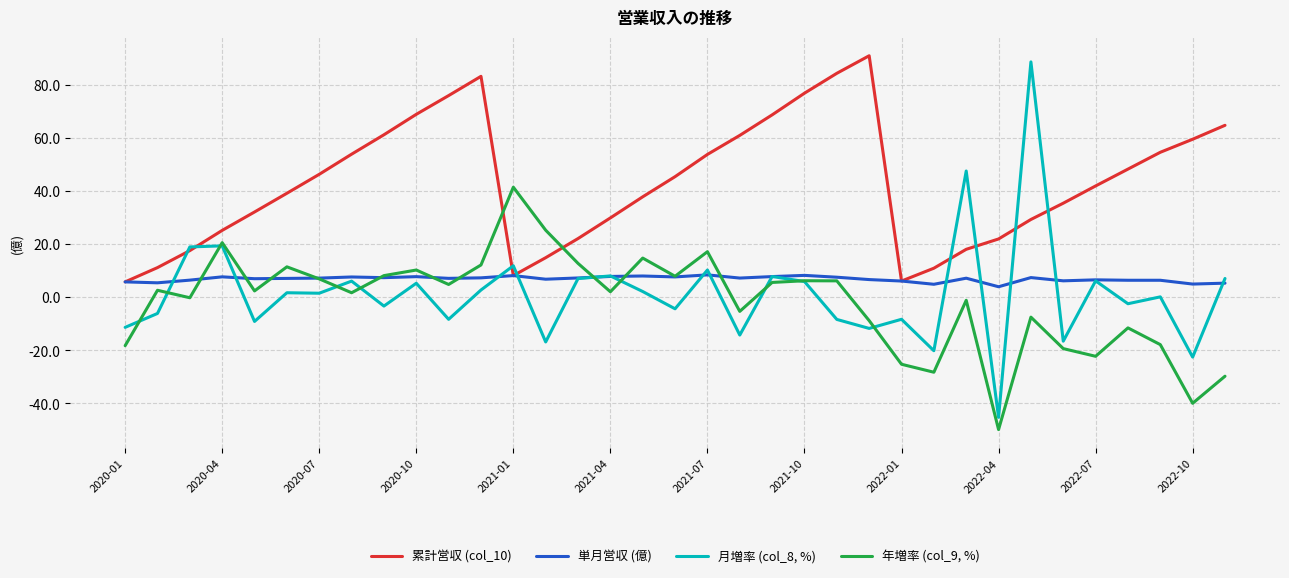

What is the maximum value shown in the chart?

90.9